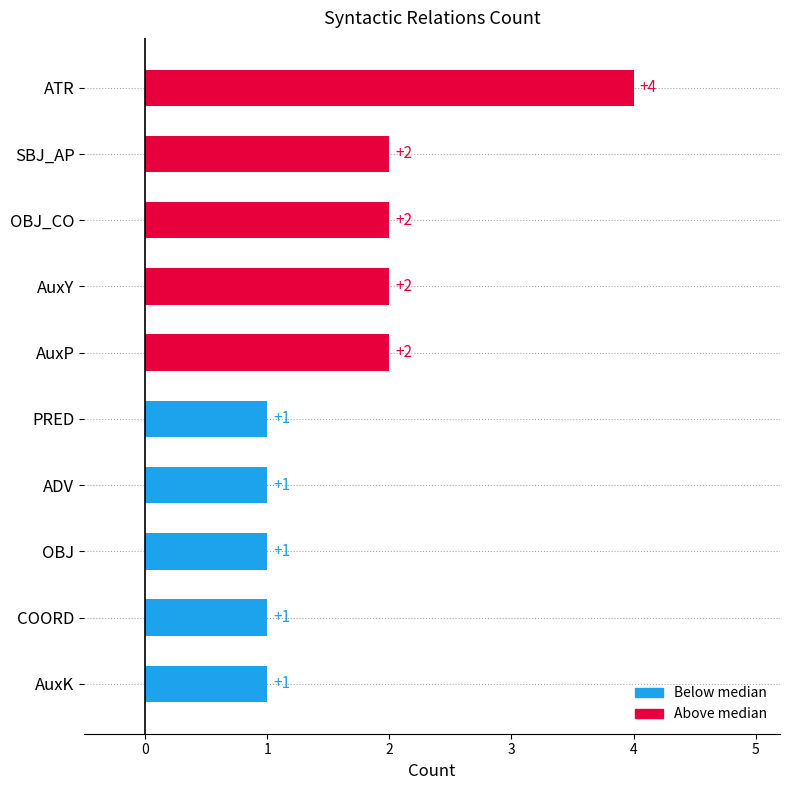

What is the value of the 5th bar from the top?

2